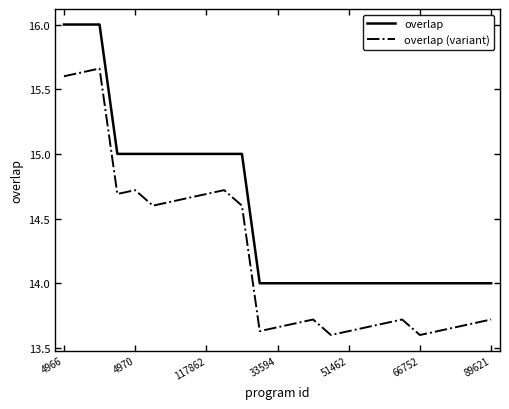

Rank the series by their average value, from lowest to highest.

overlap (variant), overlap